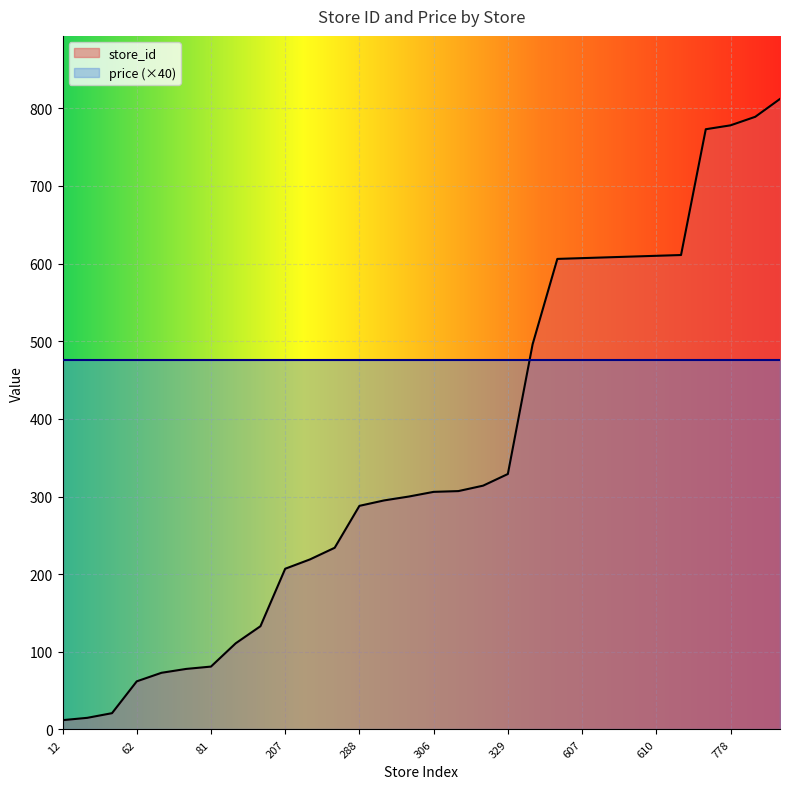

Reading left to right, list all the values displayed in this chart.

12=12	15=15	21=21	62=62	73=73	78=78	81=81	111=111	133=133	207=207	219=219	234=234	288=288	295=295	300=300	306=306	307=307	314=314	329=329	496=496	606=606	607=607	608=608	609=609	610=610	611=611	773=773	778=778	789=789	812=812